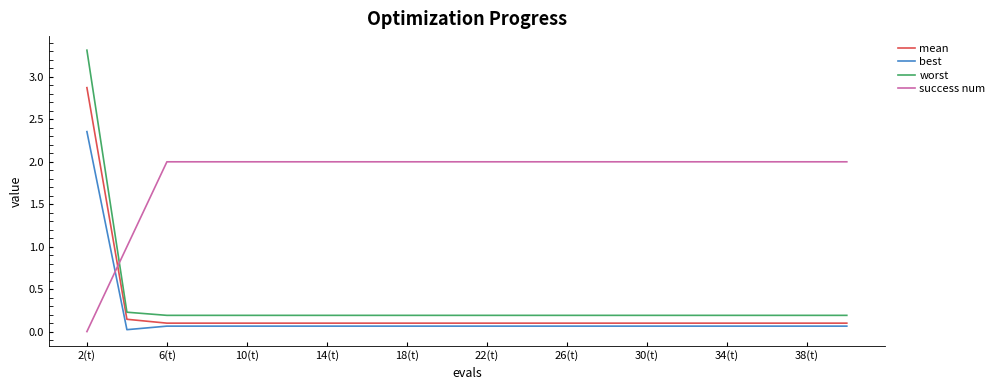

True or false: best and worst intersect in this chart.

False